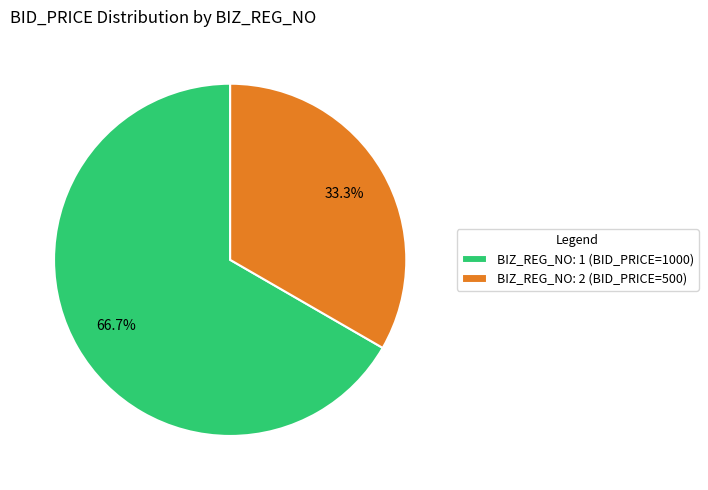

To the nearest percent, what is the difference between the largest and smallest slice percentages?

33%